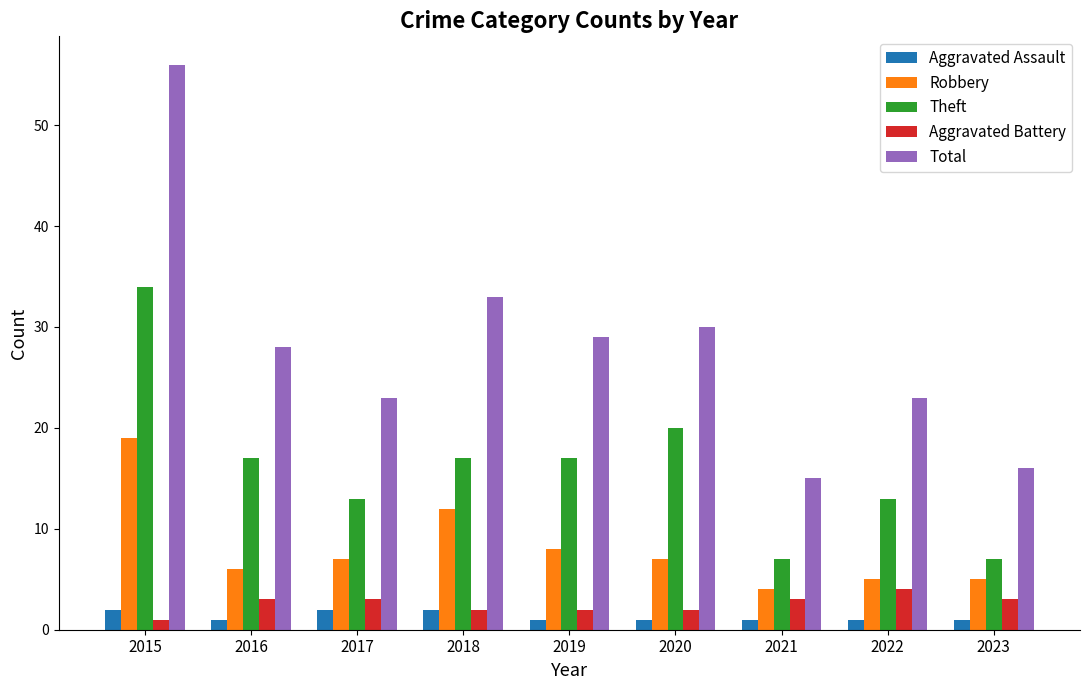

What is the spread (max minus min) of values at 2016?

27